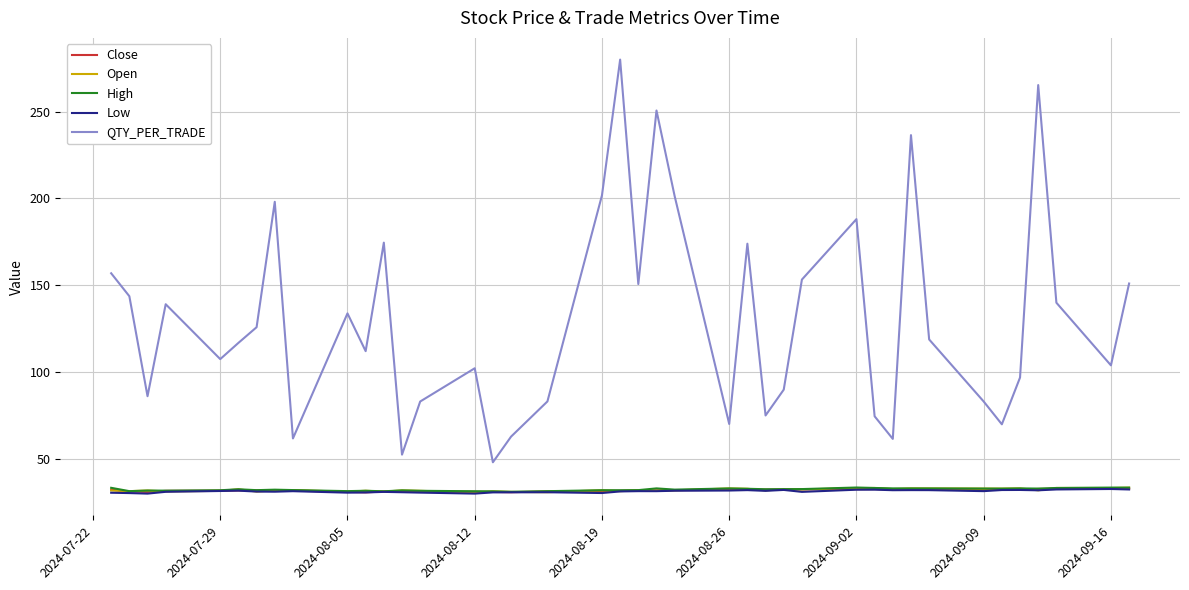

Which series has the widest spread of values?

QTY_PER_TRADE